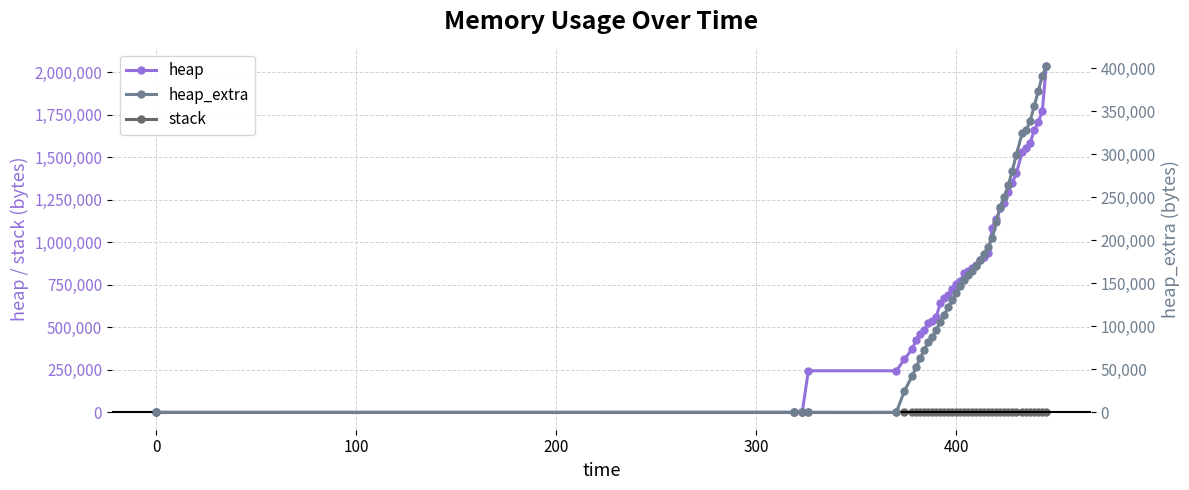

Reading right to left, what are all the values shown in this chart?

heap: 2037100	1769132	1707028	1657276	1585976	1553544	1532356	1404088	1350732	1295764	1227892	1198712	1136784	1084040	938840	914196	895788	866364	849756	833156	818088	772360	751944	724748	692152	670388	641524	563100	534448	522748	485996	461088	428176	374496	311116	244576	244568	4568	472	0
stack: 0	0	0	0	0	0	0	0	0	0	0	0	0	0	0	0	0	0	0	0	0	0	0	0	0	0	0	0	0	0	0	0	0	0	0	0	0	0	0	0
heap_extra: 402684	391028	373212	356452	338712	328560	325004	299128	280644	263724	250428	238472	221184	203048	192184	184340	177172	170316	164148	159652	153616	146528	138536	130292	122096	113540	104756	96196	87336	82148	72900	63160	52728	42480	24684	48	32	24	16	0